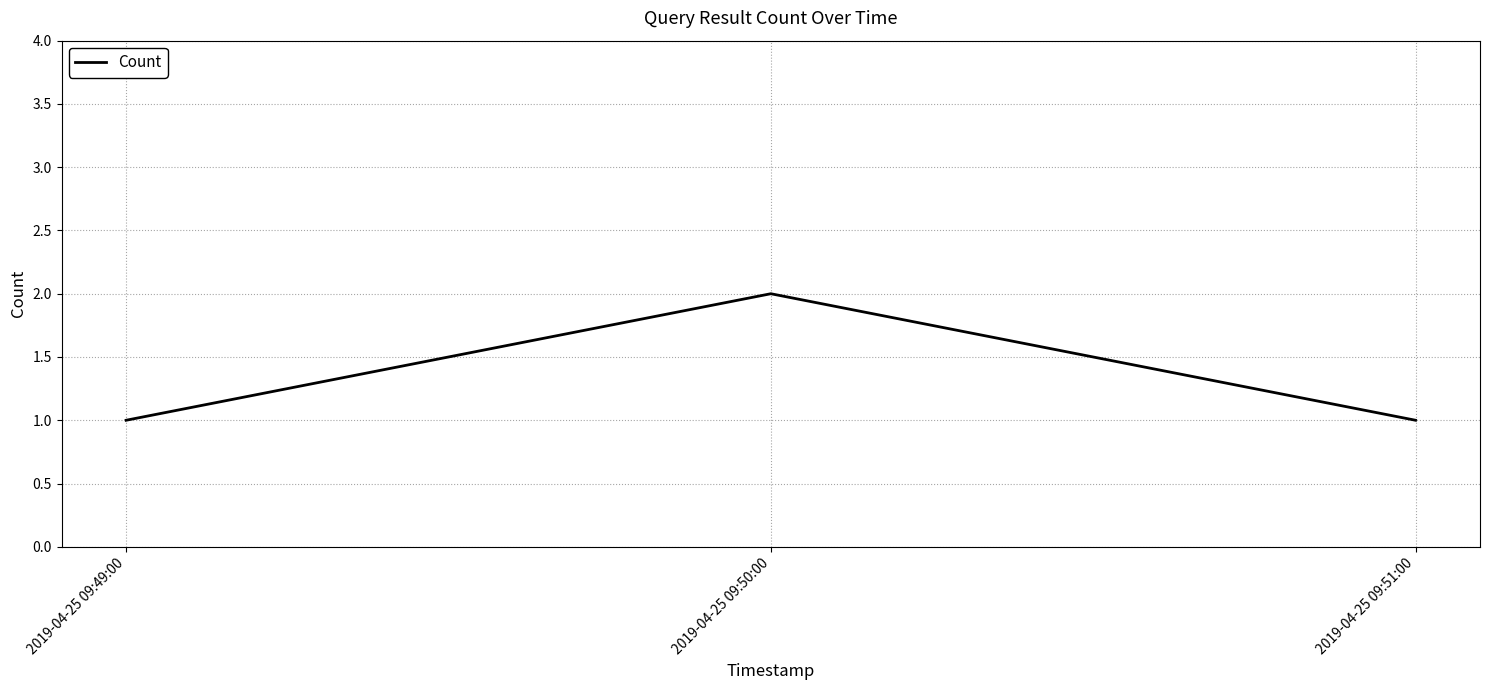

Reading left to right, transcribe all the data shown in this chart.

1	2	1